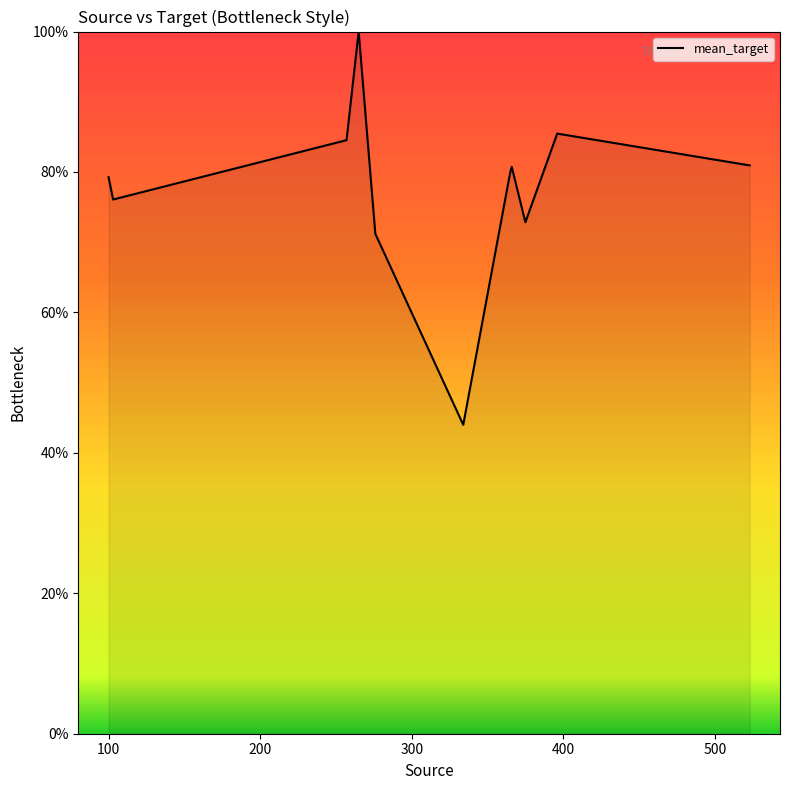

What is the difference between the maximum and minimum values?

56.0